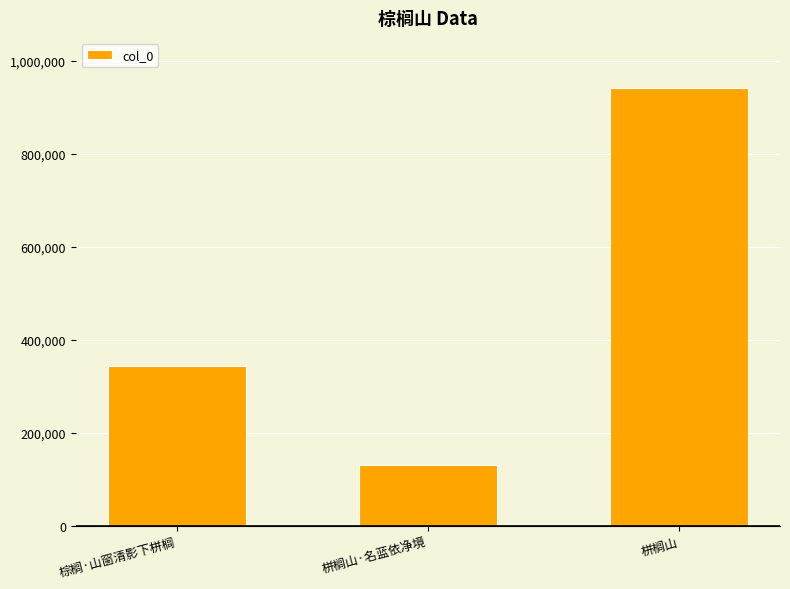

Between 栟榈山 and 栟榈山·名蓝依净境, which is larger?

栟榈山